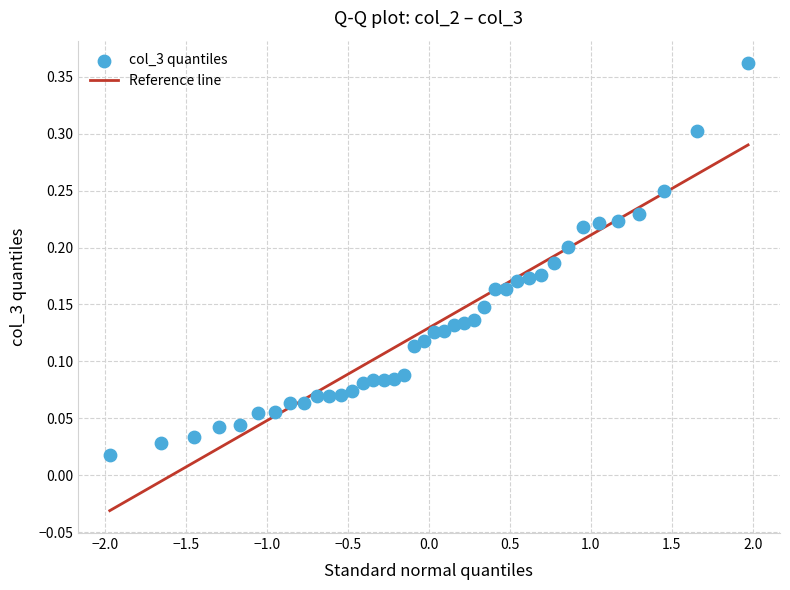

What is the range of Y values (max minus min)?

0.3